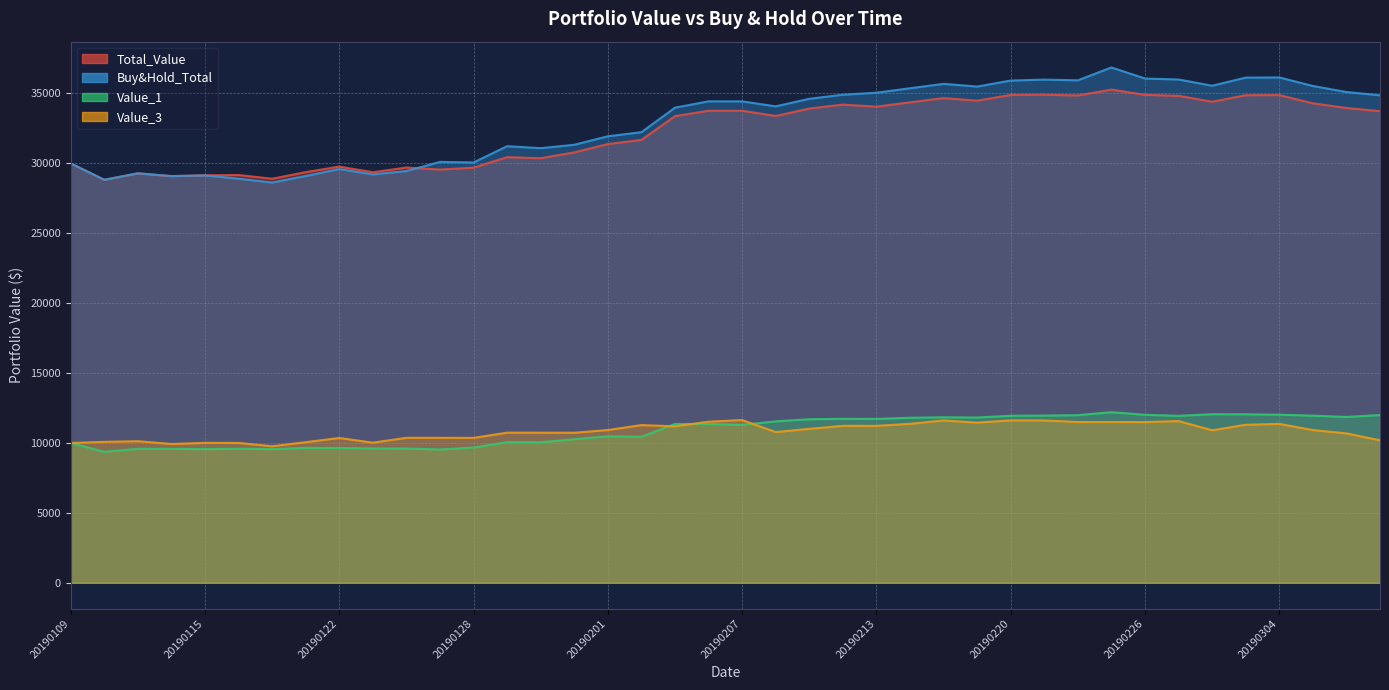

How many interior local valleys does the Value_3 series have?

11